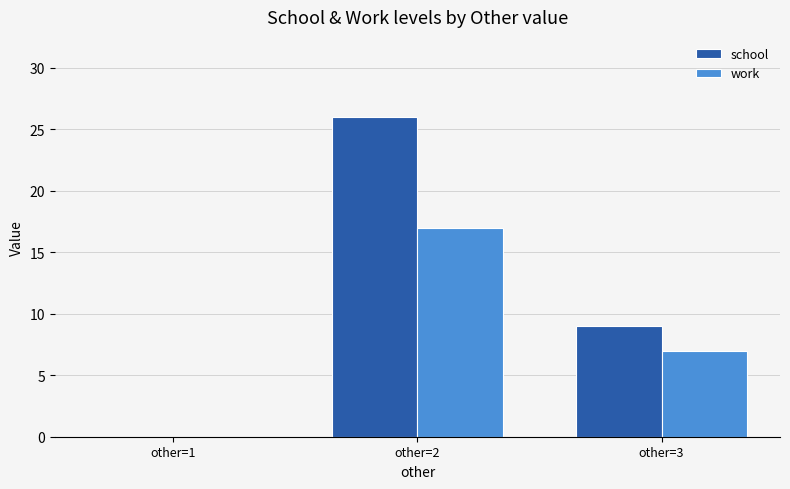

Reading left to right, transcribe all the data shown in this chart.

school: 0	26	9
work: 0	17	7